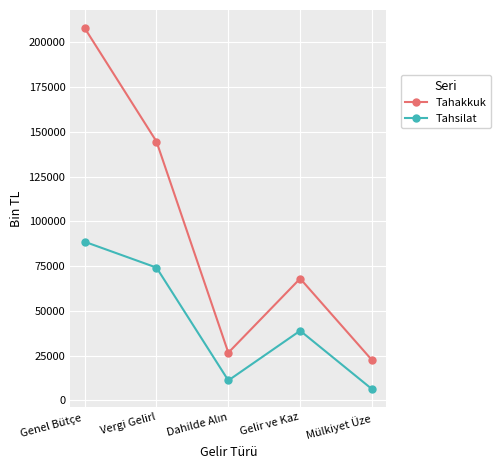

The Tahsilat series shows 88582 at Genel Bütçe . True or false?

True